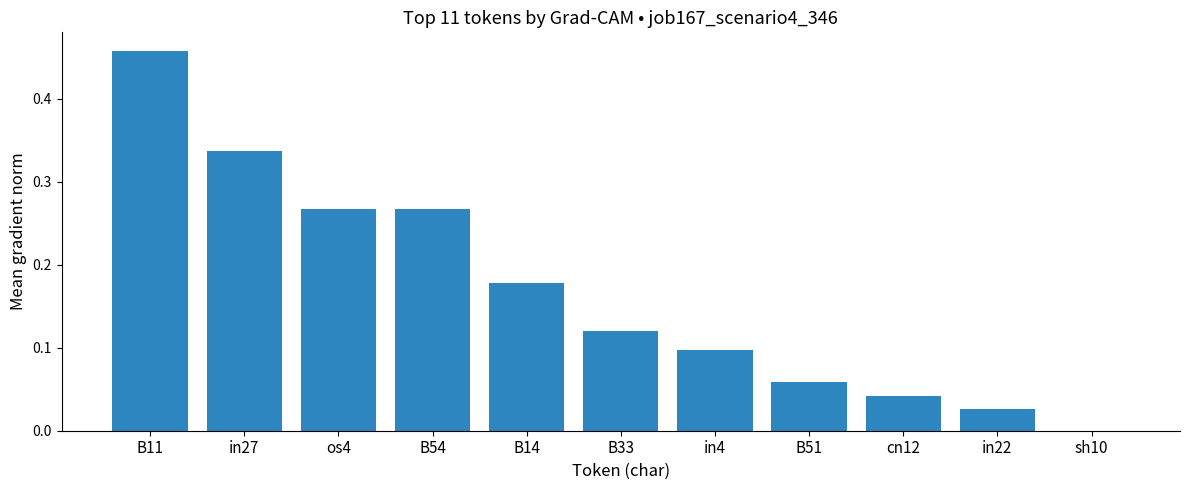

Is it true that the value at B54 is 0.1?

False